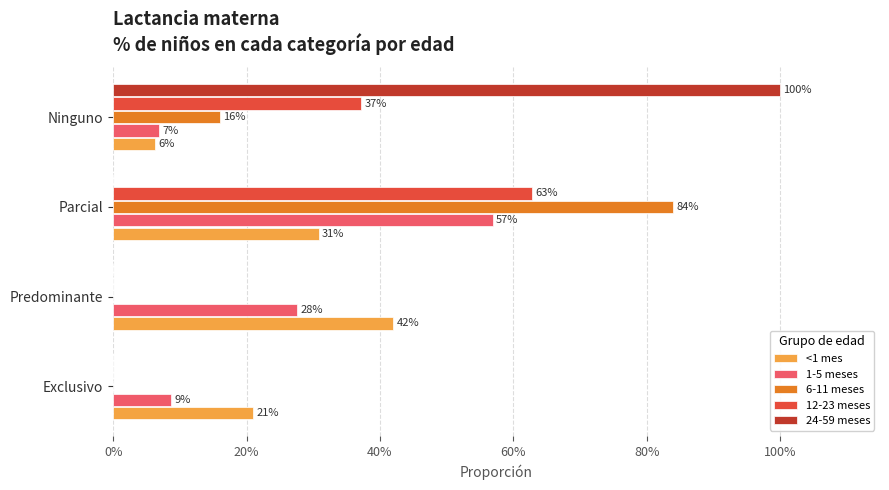

What are all the series names shown in the legend?

<1 mes, 1-5 meses, 6-11 meses, 12-23 meses, 24-59 meses